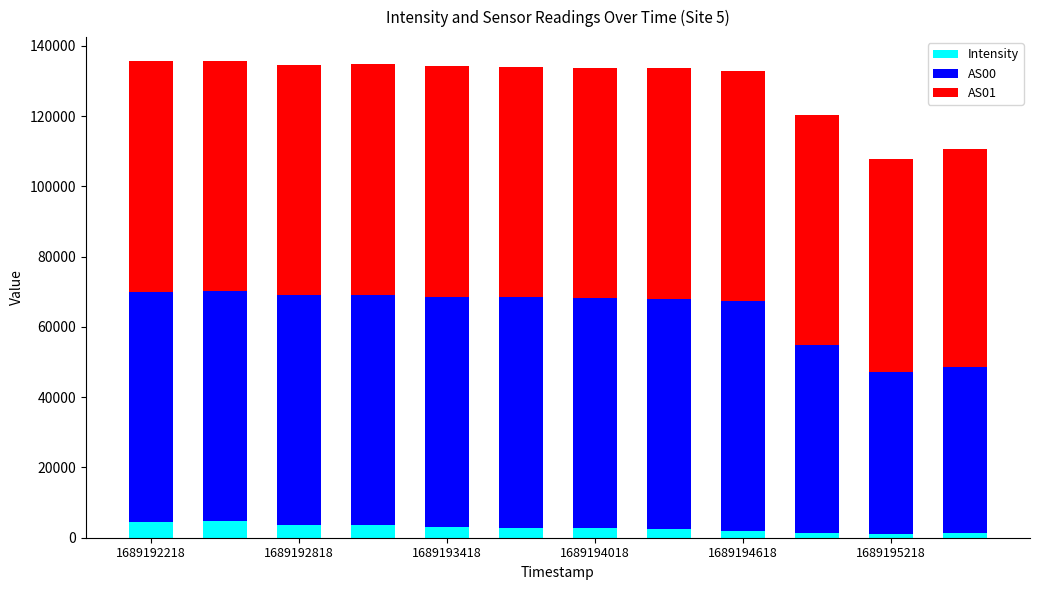

What is the average value of the Intensity series?

2758.1